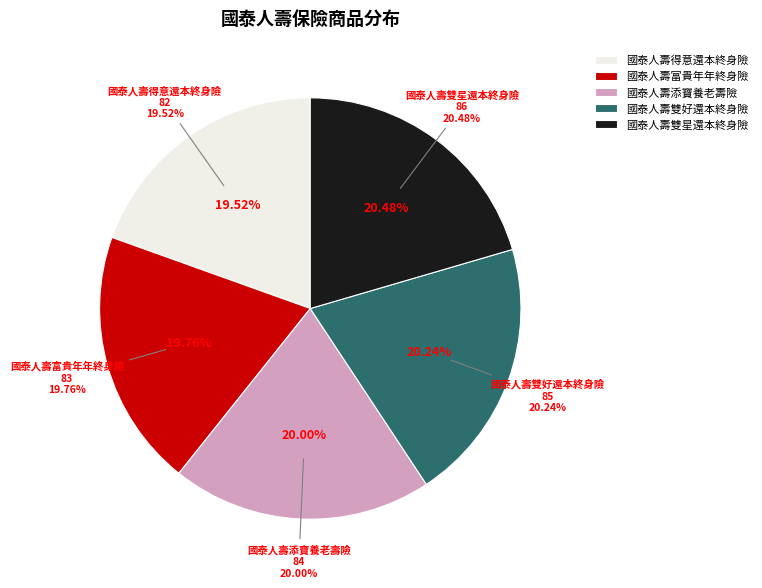

Rank the categories by value from highest to lowest.

國泰人壽雙星還本終身險, 國泰人壽雙好還本終身險, 國泰人壽添寶養老壽險, 國泰人壽富貴年年終身險, 國泰人壽得意還本終身險